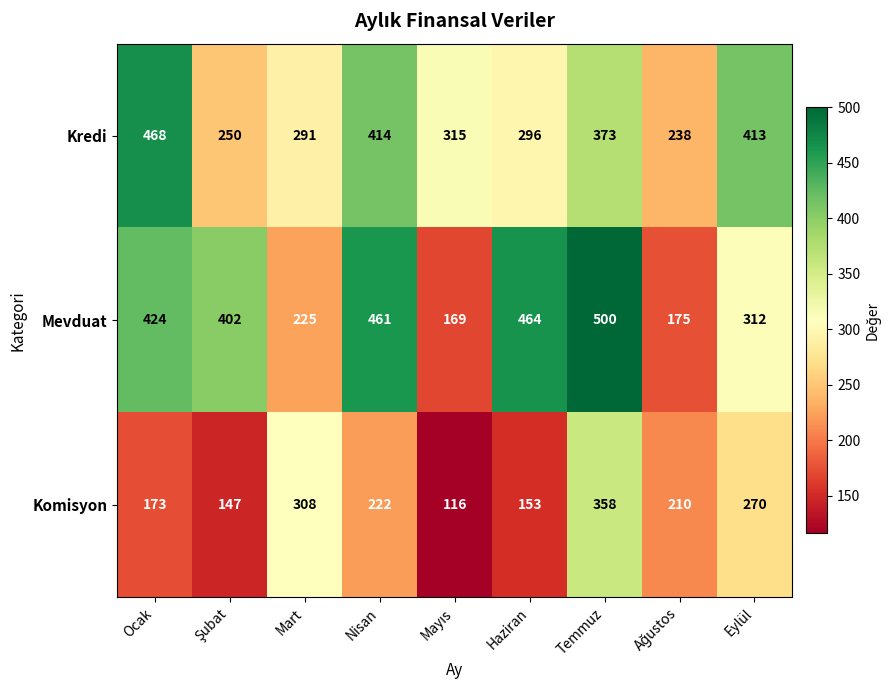

What is the total value across all series at Eylül?

995